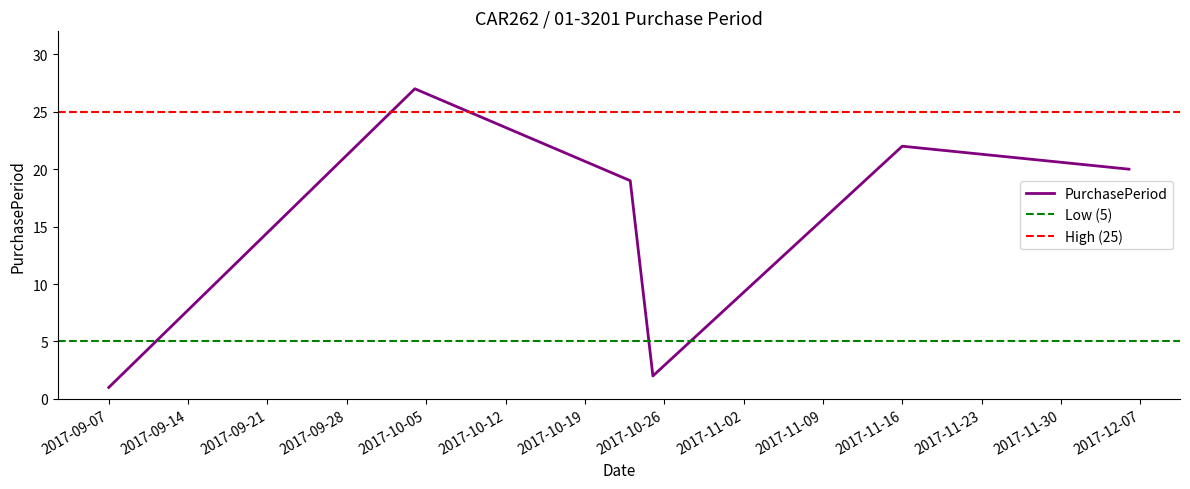

What is the sum of the values at 2017-12-06 and 2017-10-25?

22